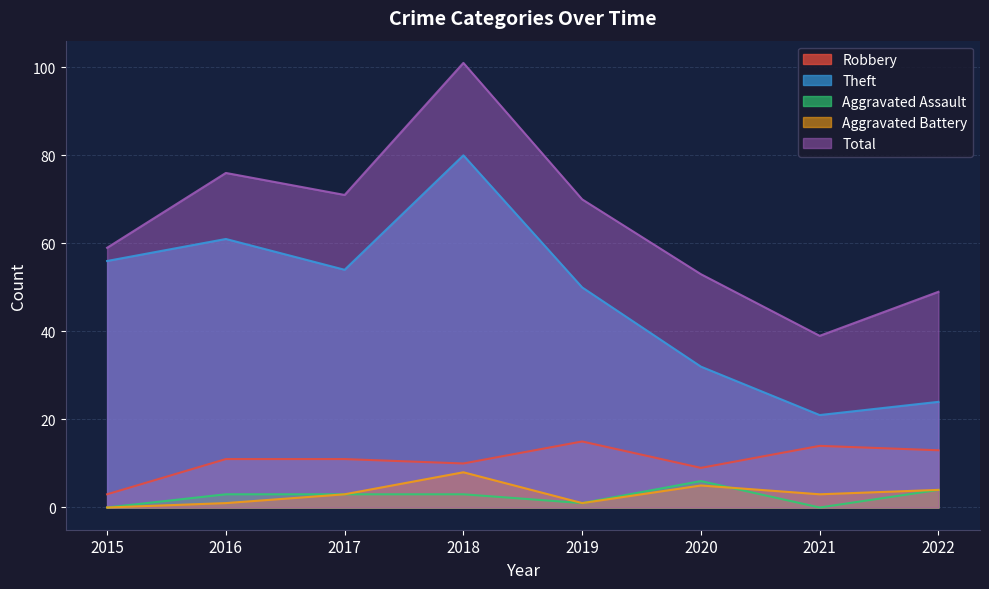

In Aggravated Assault, how many points are lower than both neighbors (excluding endpoints)?

2